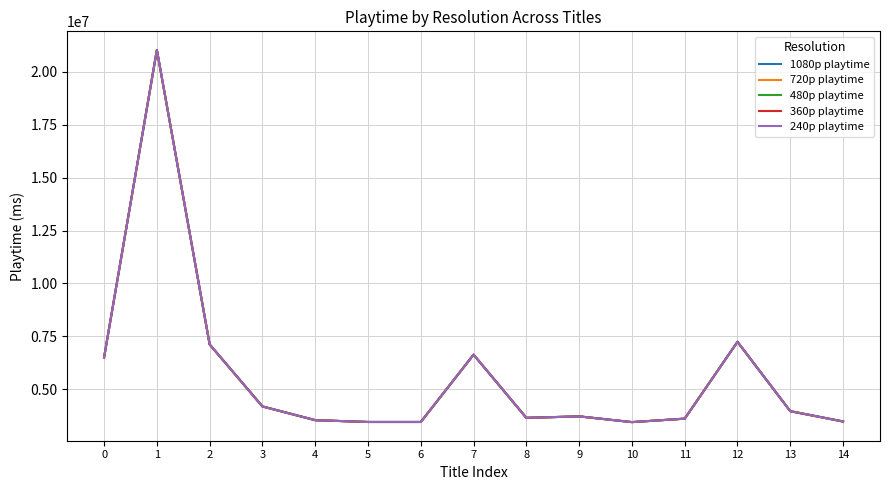

True or false: 480p playtime has a value of 7023568 at 13.

False